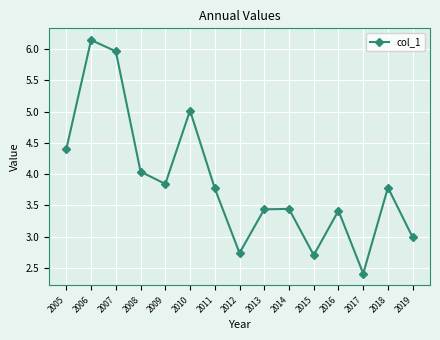

Which has a higher value, 2006 or 2012?

2006